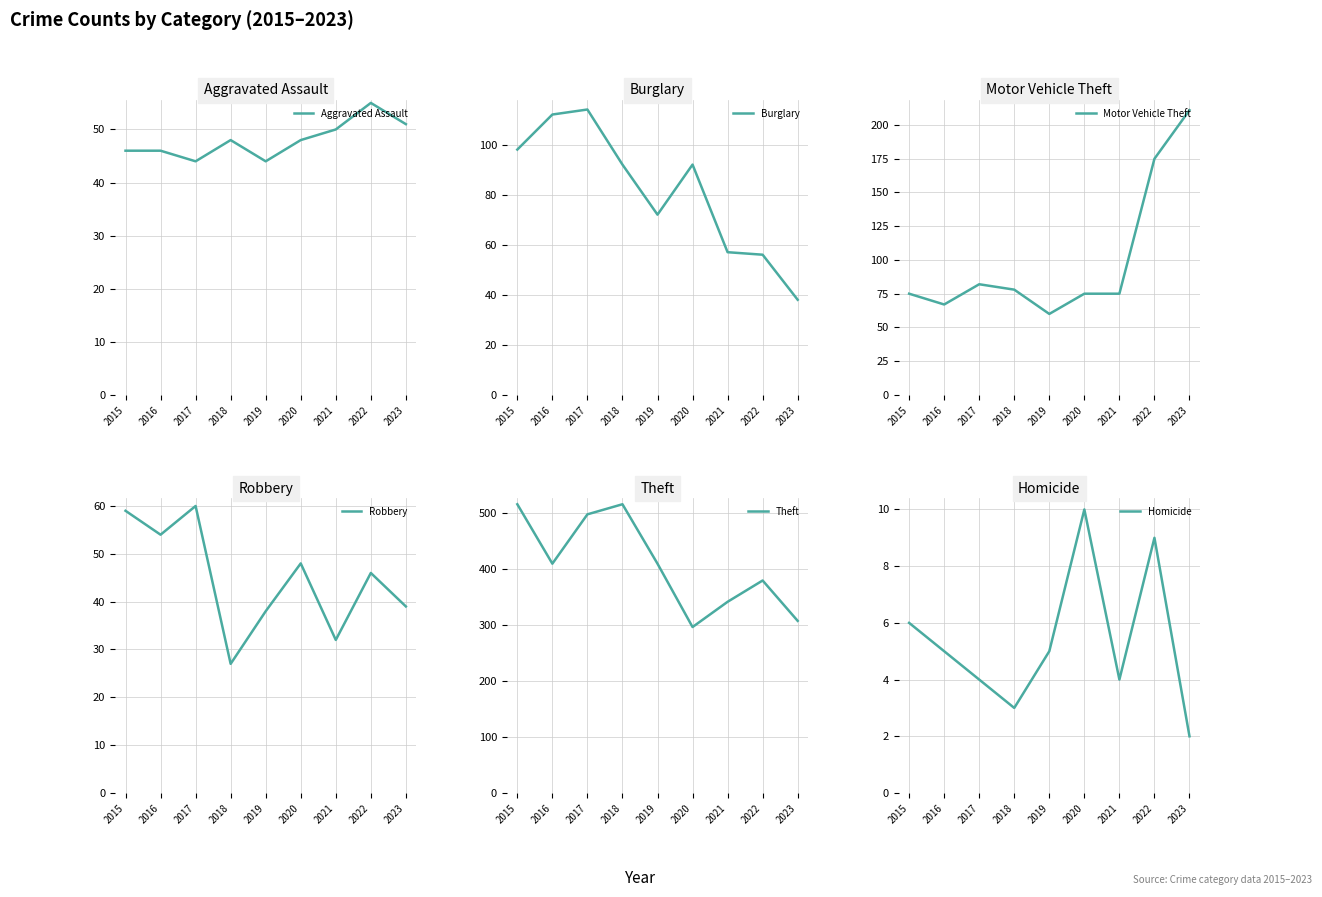

How many data points in Motor Vehicle Theft are above 75?

4